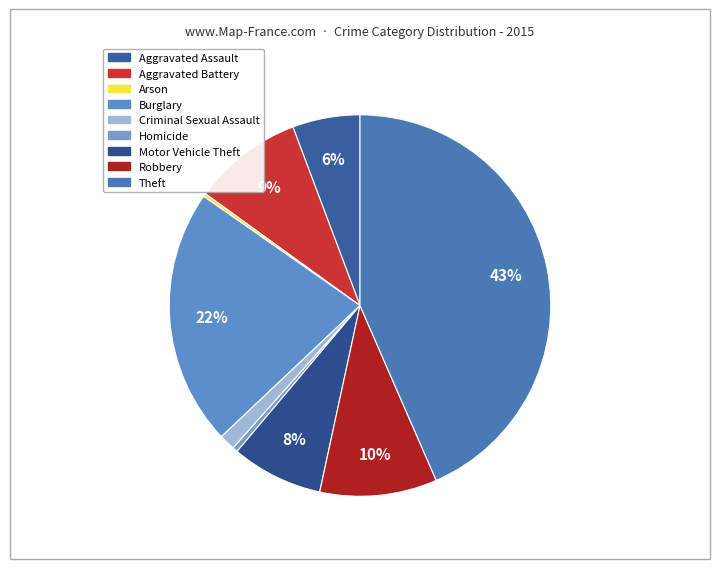

The Burglary slice represents 22% of the pie. True or false?

True